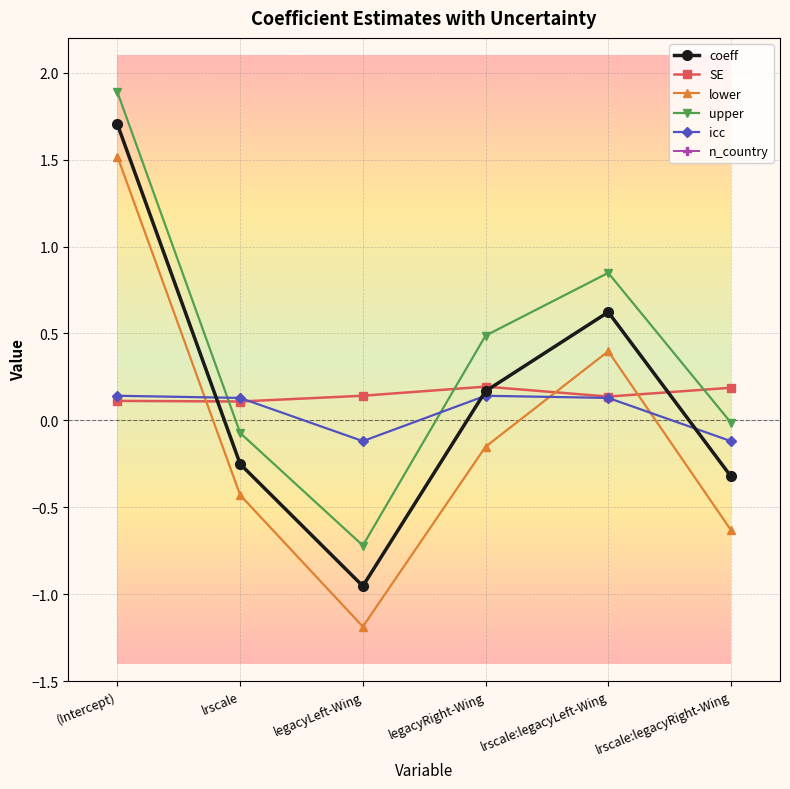

What are all the series names shown in the legend?

coeff, SE, lower, upper, icc, n_country